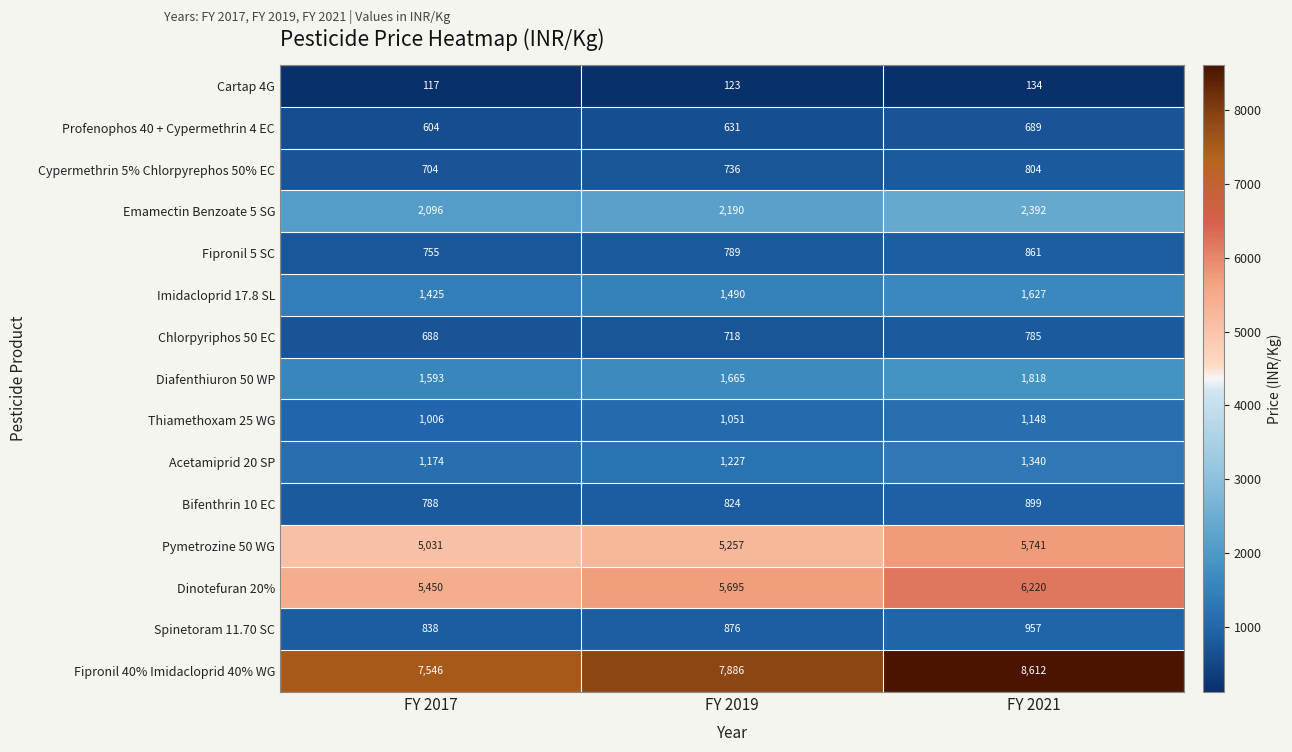

Rank the series at FY 2021 from lowest to highest value.

Cartap 4G, Profenophos 40 + Cypermethrin 4 EC, Chlorpyriphos 50 EC, Cypermethrin 5% Chlorpyrephos 50% EC, Fipronil 5 SC, Bifenthrin 10 EC, Spinetoram 11.70 SC, Thiamethoxam 25 WG, Acetamiprid 20 SP, Imidacloprid 17.8 SL, Diafenthiuron 50 WP, Emamectin Benzoate 5 SG, Pymetrozine 50 WG, Dinotefuran 20%, Fipronil 40% Imidacloprid 40% WG